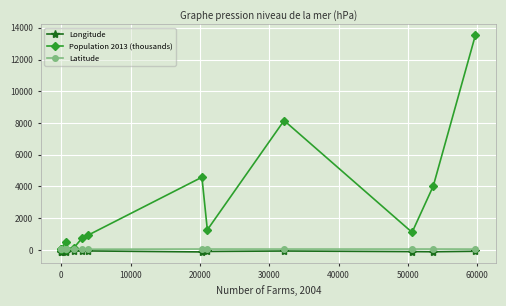

What is the value of the Population 2013 (thousands) point at the 13th from the left?

13538.0